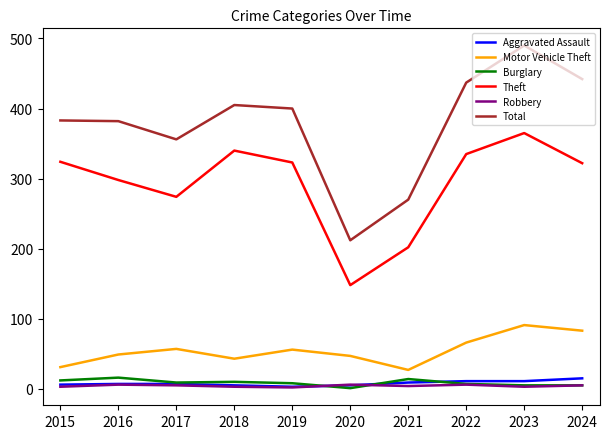

Which category has the highest value in the Theft series?

2023